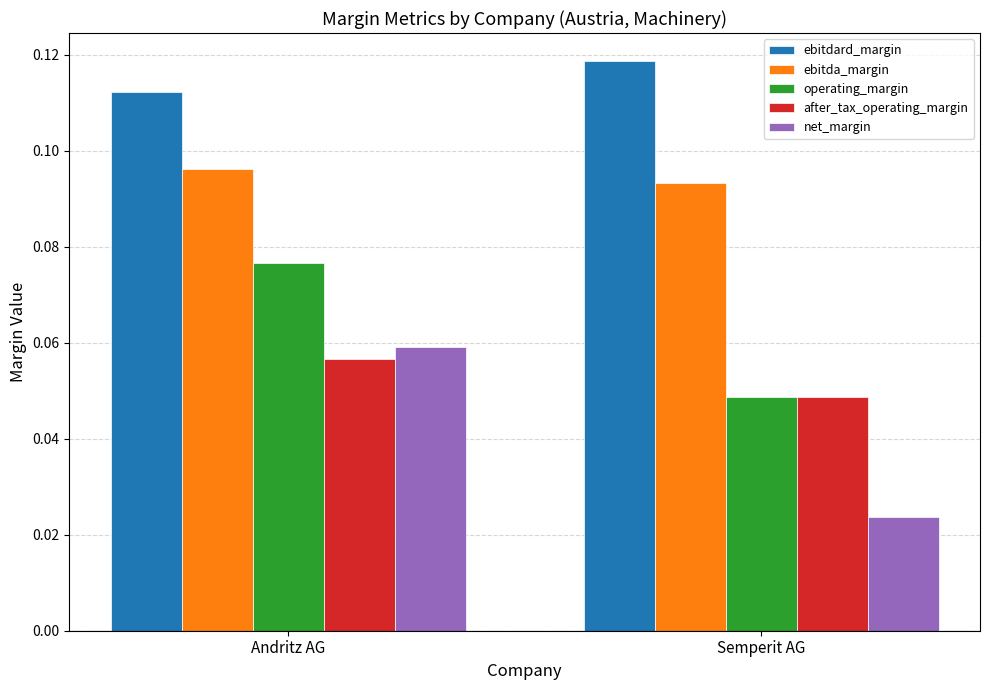

What position from the right is Semperit AG?

1